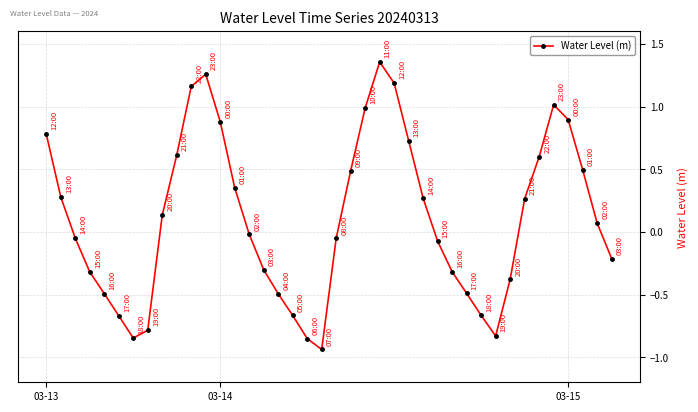

How many interior local peaks (higher than both neighbors) does the data have?

3